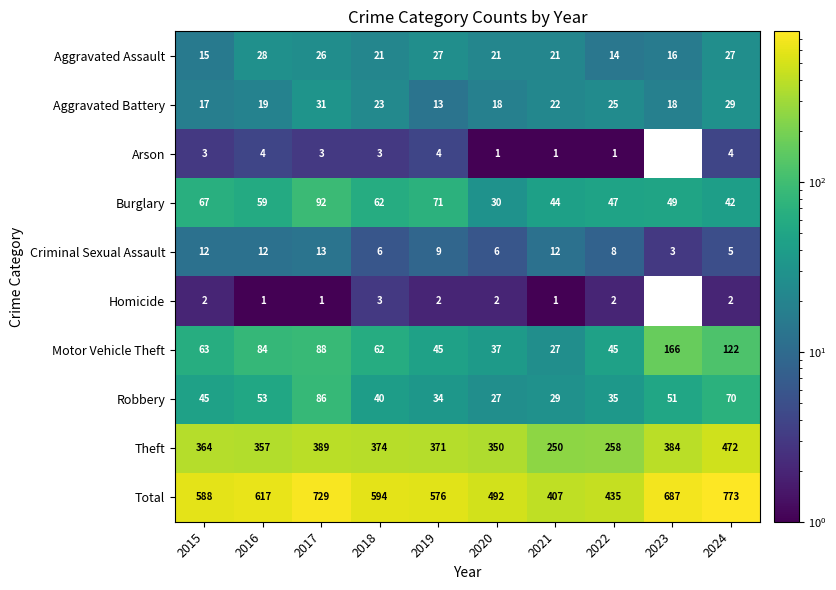

True or false: Aggravated Assault has a value of 6 at 2022.

False